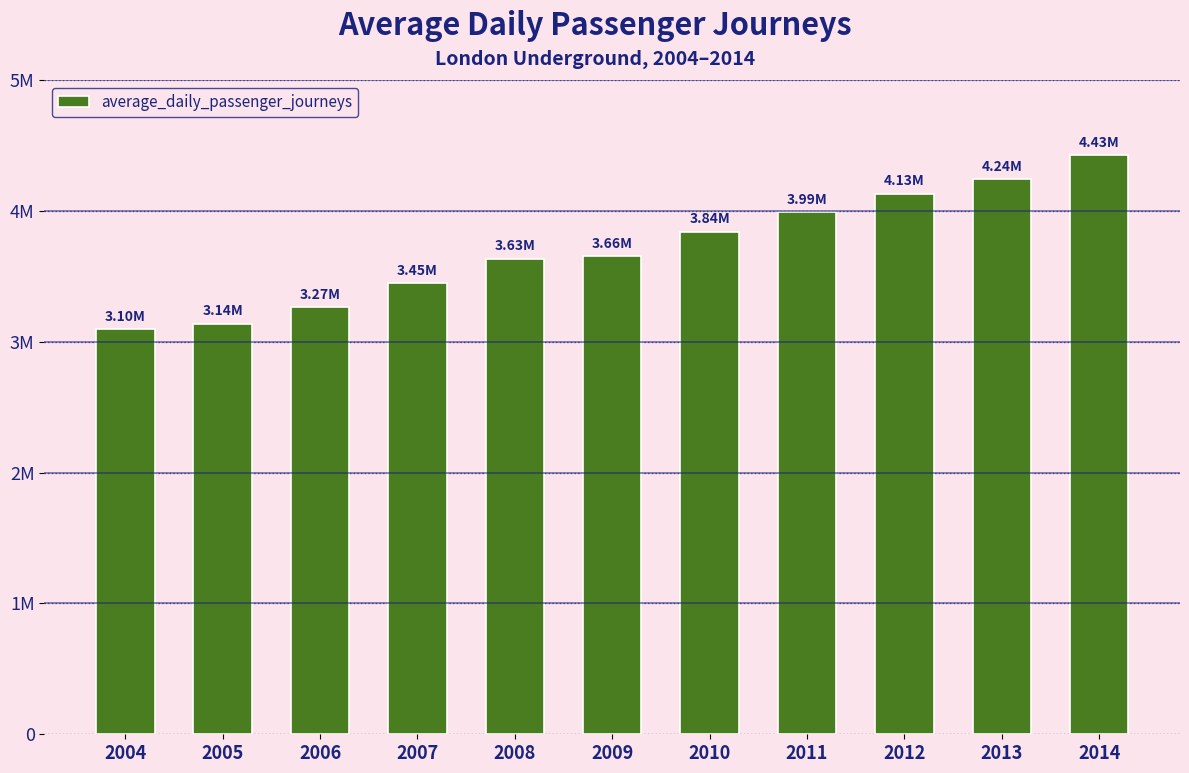

What is the value of the 10th bar from the left?

4240000